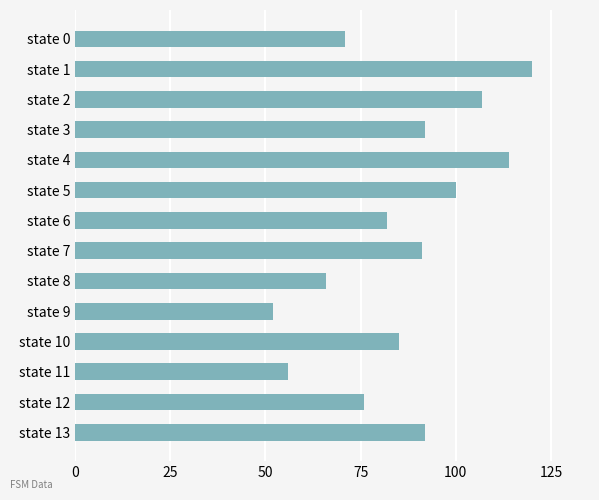

What is the value of the 12th bar from the top?

56